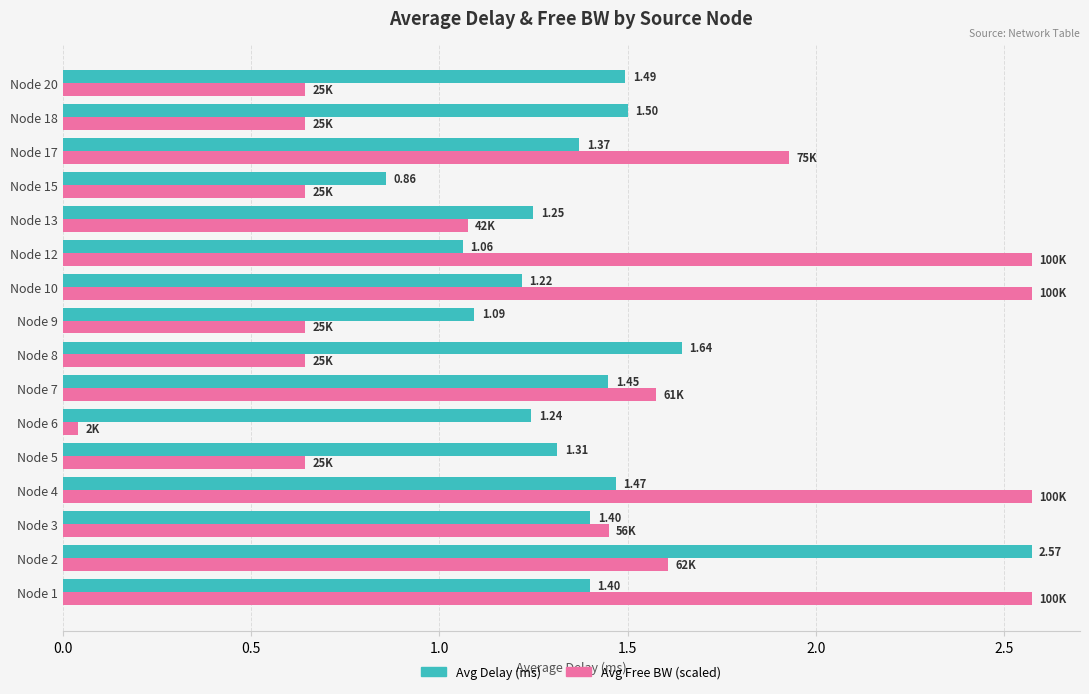

At Node 15, list the series in order from largest to smallest.

Avg Delay (ms), Avg Free BW (scaled)